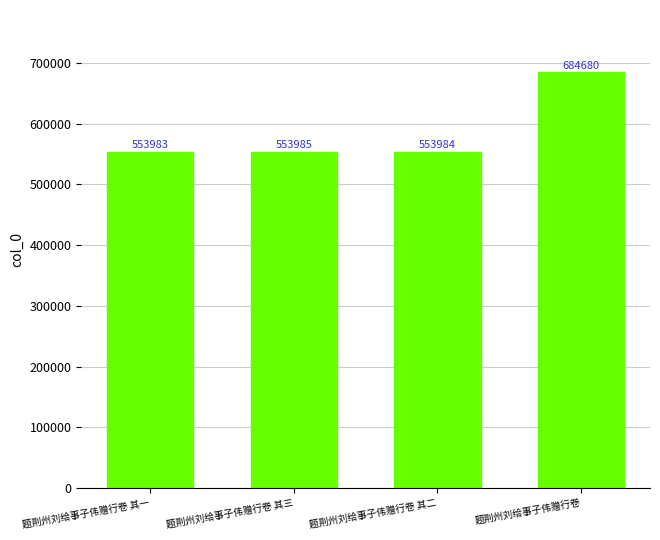

Rank the categories by value from lowest to highest.

题荆州刘给事子伟赠行卷 其一, 题荆州刘给事子伟赠行卷 其二, 题荆州刘给事子伟赠行卷 其三, 题荆州刘给事子伟赠行卷